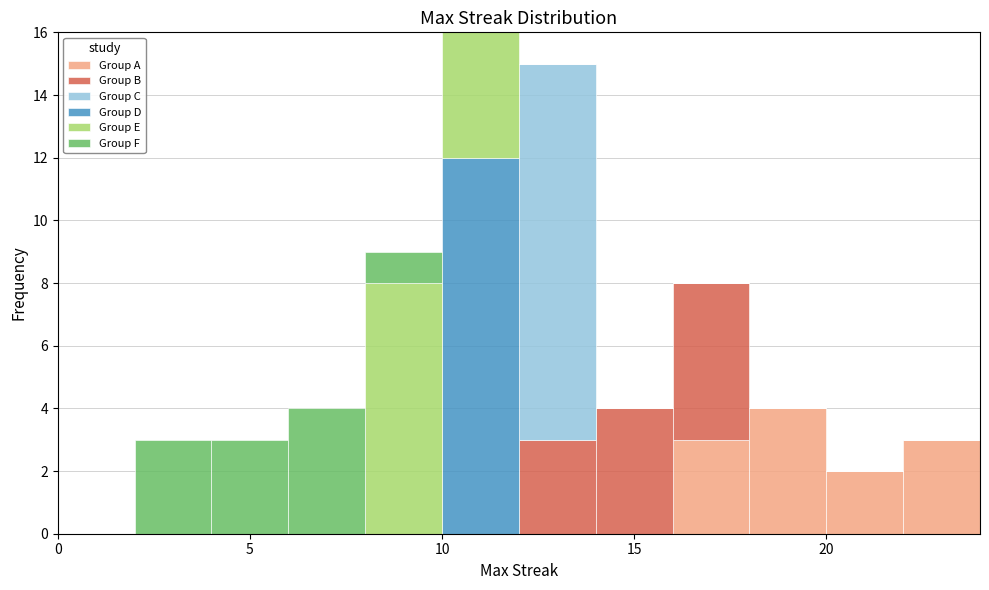

What is the total height of the stacked bar covering 18 to 20 on the x-axis? The values are not printed on the chart, so give them approximately, as read against the axis.

4